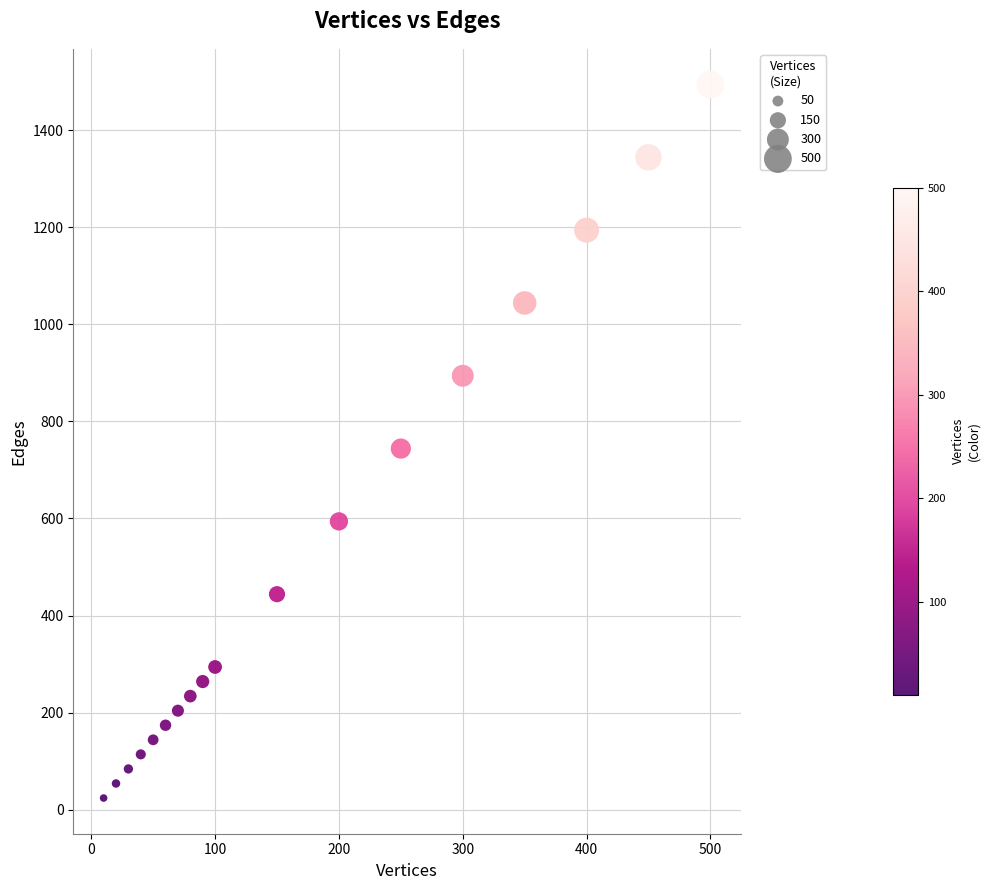

What is the range of X values (max minus min)?

490